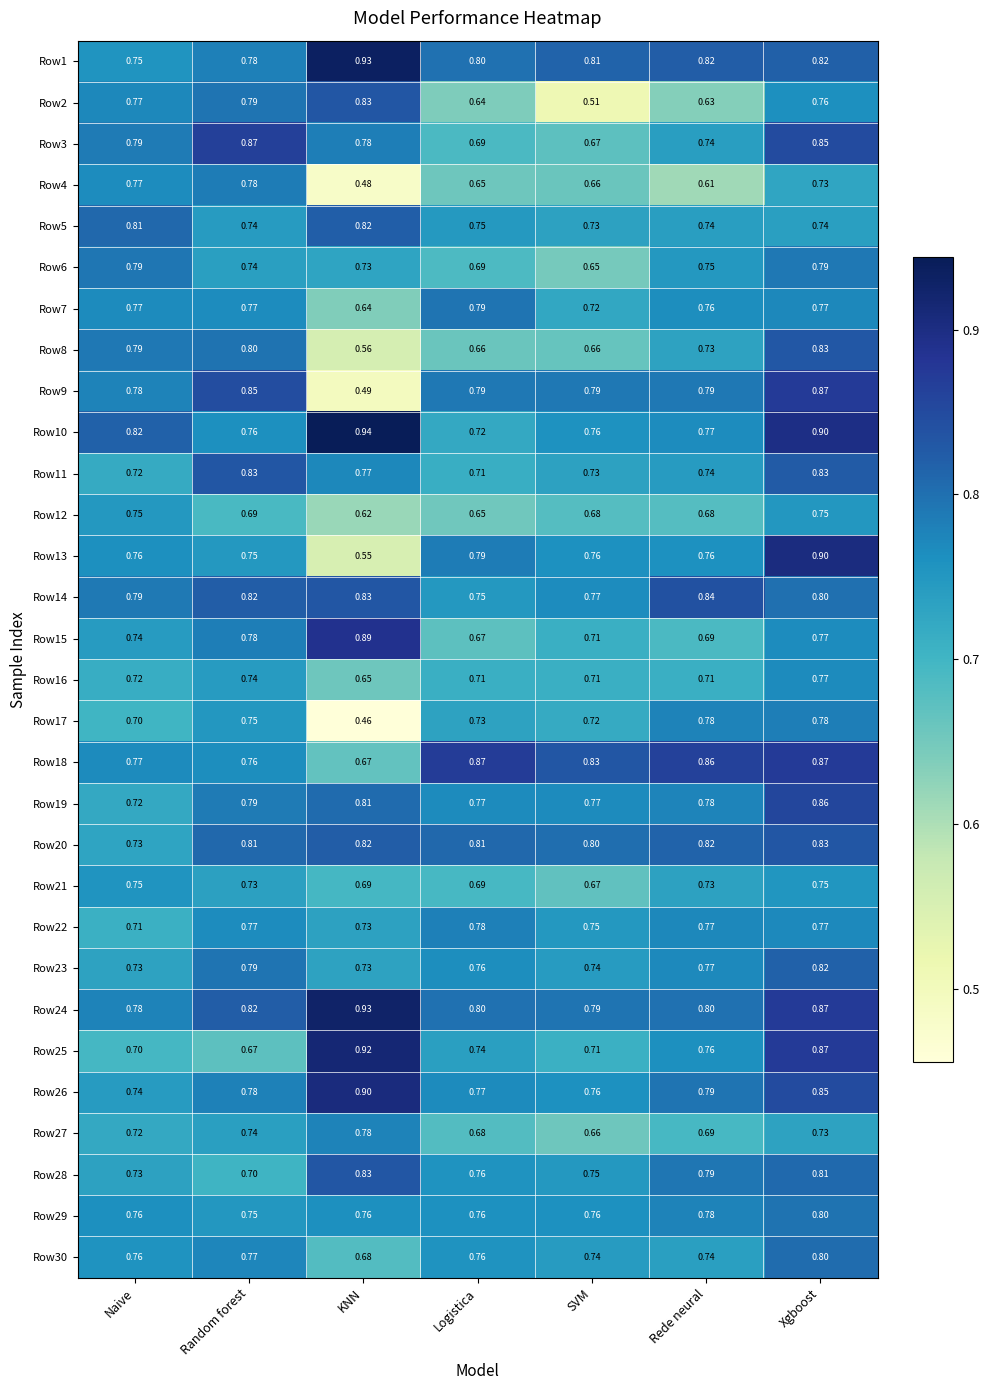

At which label is Row4 closest to 0?

KNN